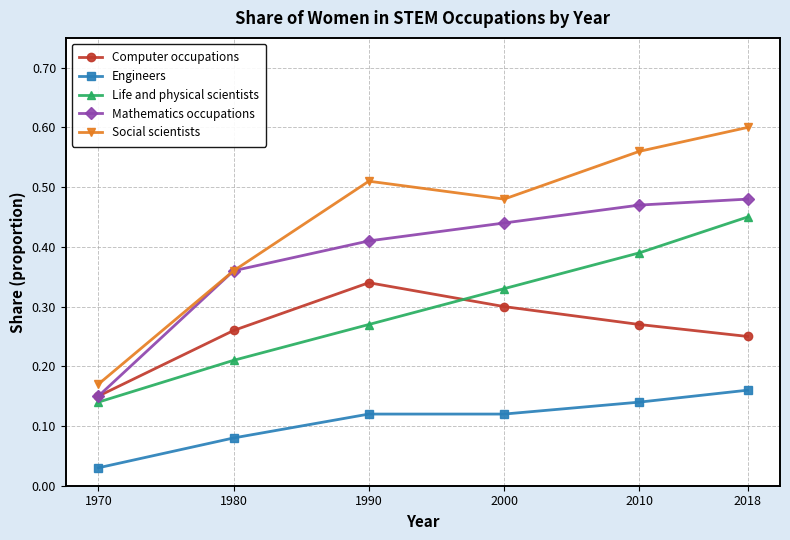

Does the chart display data point markers on the line(s)?

Yes